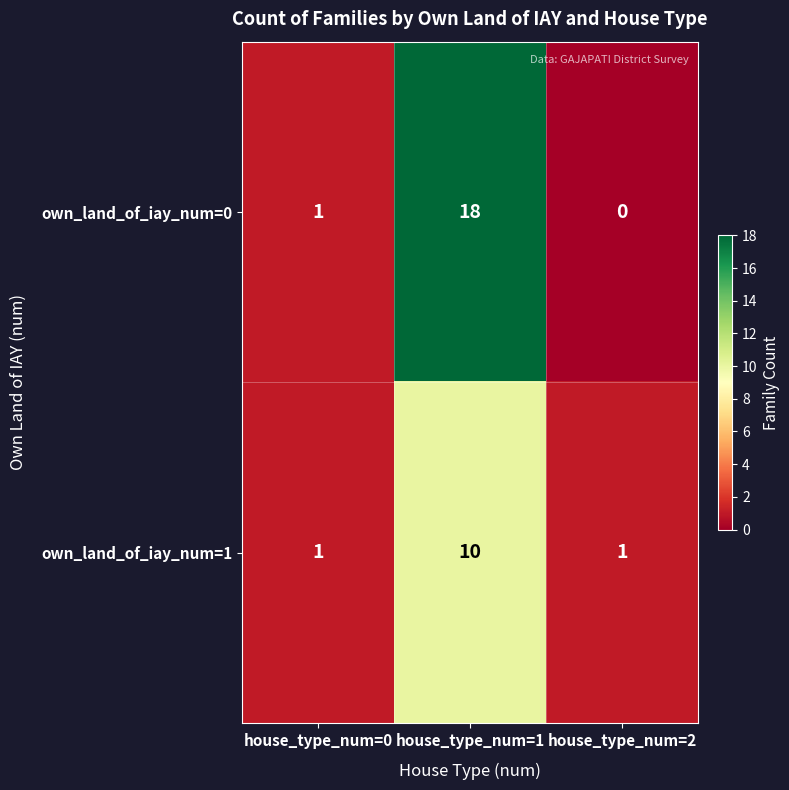

What is the maximum value shown in the chart?

18